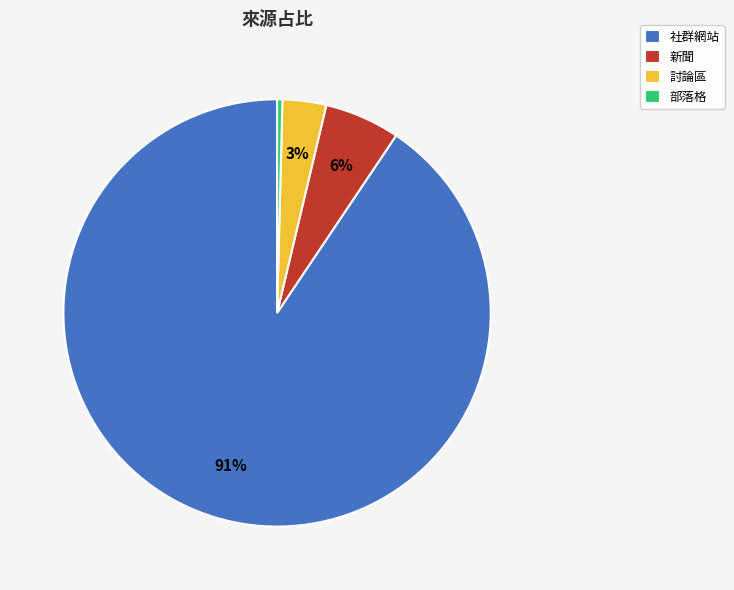

How many slices are in this pie chart?

4